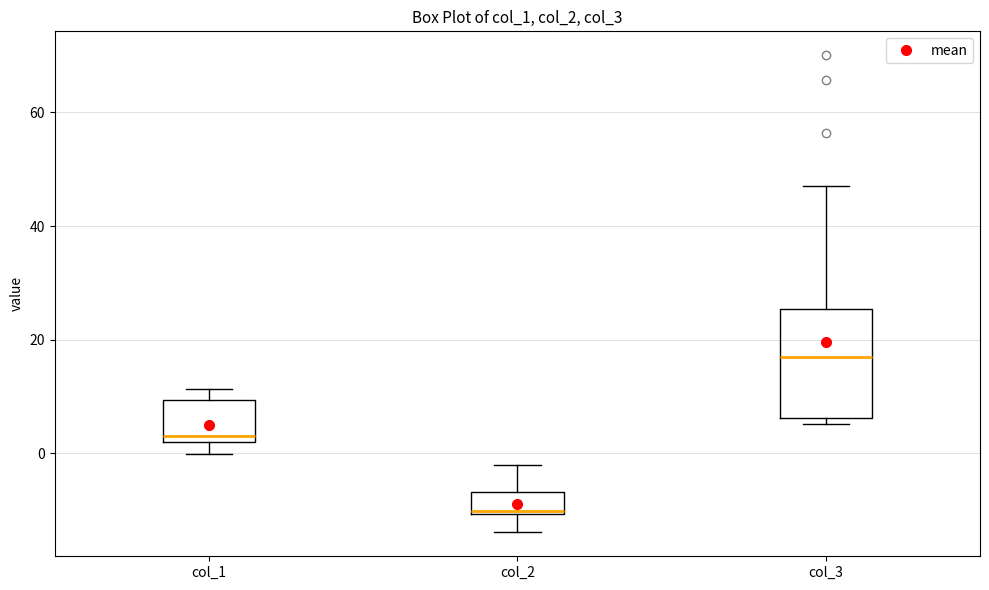

Where does the upper whisker of the box for col_2 end on the y-axis? The values are not printed on the chart, so give them approximately, as read against the axis.

-2